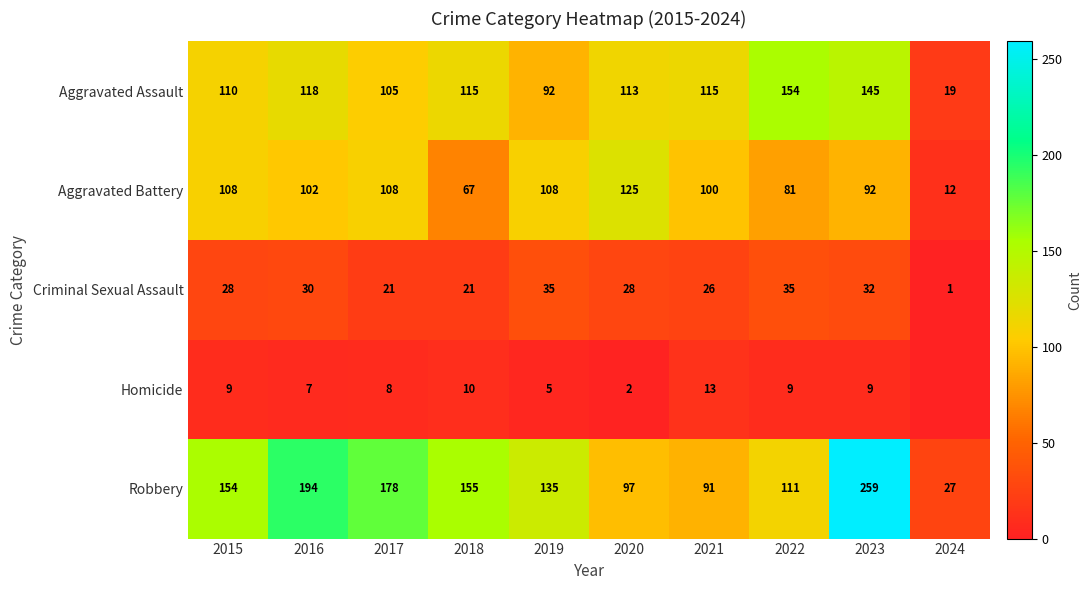

What is the maximum value shown in the chart?

259